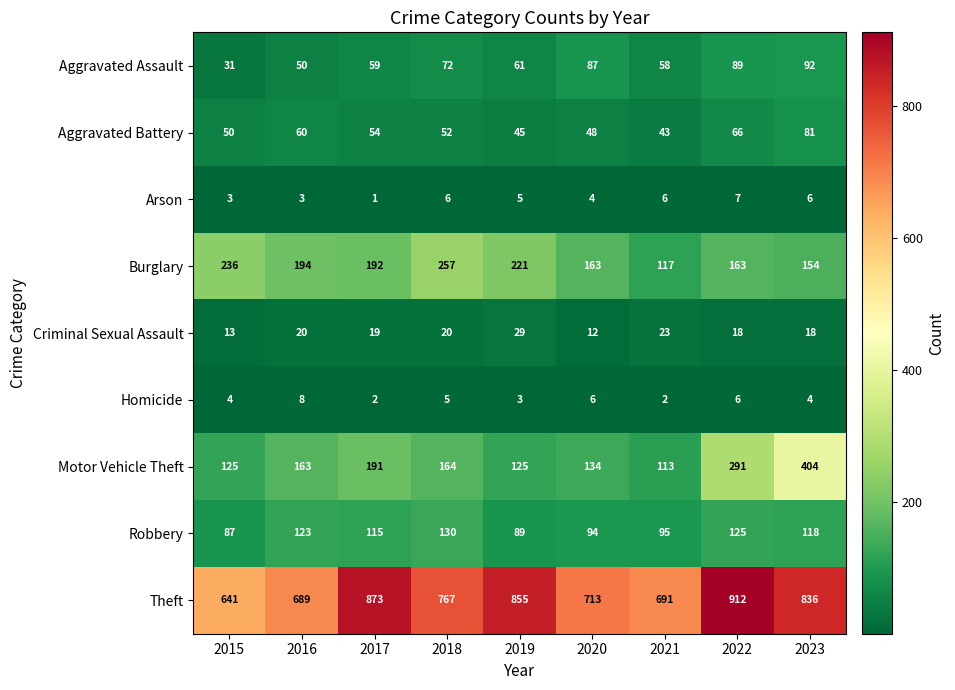

What is the spread (max minus min) of values at 2022?

906